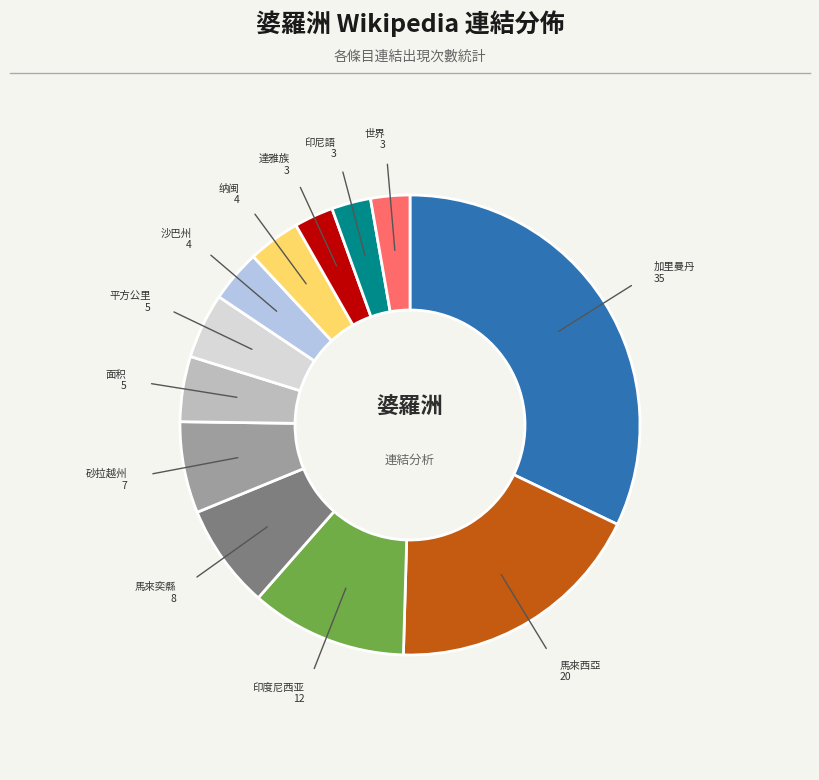

Is there a majority slice in this chart?

No